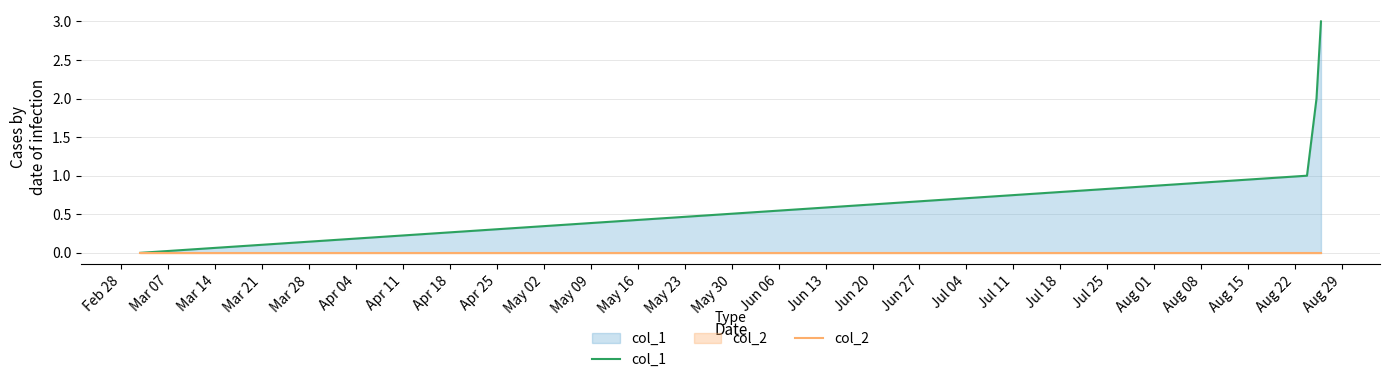

Rank the series by their maximum value, from highest to lowest.

col_1, col_2